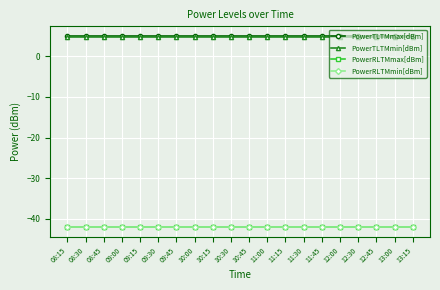

At which category is the sum across all series the highest?

08:15